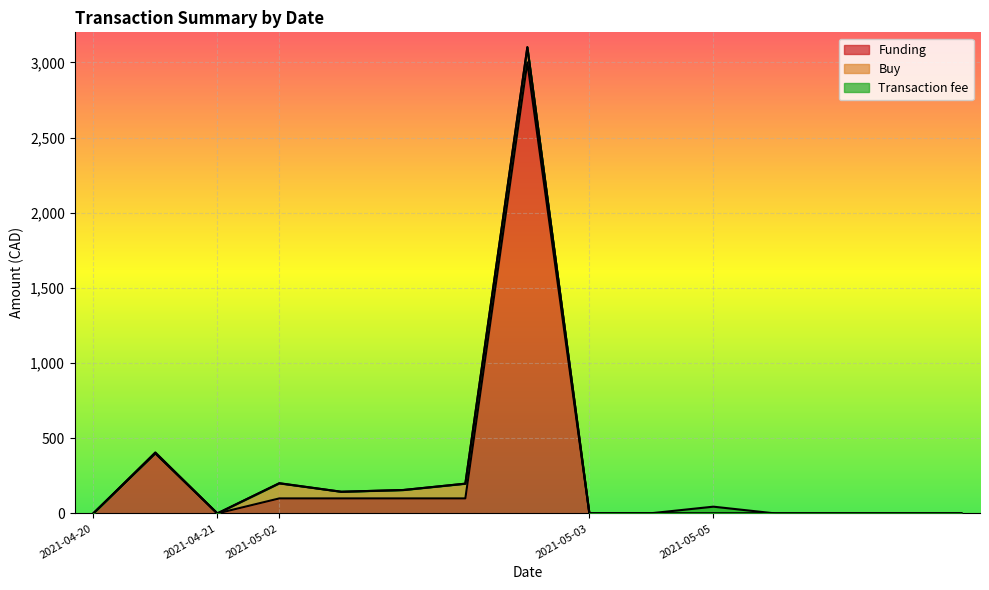

Reading left to right, list all the values displayed in this chart.

Funding: 2021-04-20=0.0	2021-04-20=400.0	2021-04-21=0.0	2021-05-02=100.0	2021-05-02=100.0	2021-05-02=100.0	2021-05-02=100.0	2021-05-02=3000.0	2021-05-03=0.0	2021-05-03=0.0	2021-05-05=0.0	2021-05-05=0.0	2021-05-05=0.0	2021-05-05=0.0	2021-05-05=0.0
Buy: 2021-04-20=0.0	2021-04-20=0.0	2021-04-21=0.0	2021-05-02=99.8	2021-05-02=44.2	2021-05-02=55.8	2021-05-02=98.0	2021-05-02=100.0	2021-05-03=0.0	2021-05-03=0.0	2021-05-05=0.0	2021-05-05=0.0	2021-05-05=0.0	2021-05-05=0.0	2021-05-05=0.0
Transaction fee: 2021-04-20=0.0	2021-04-20=6.0	2021-04-21=0.0	2021-05-02=1.5	2021-05-02=0.0	2021-05-02=0.0	2021-05-02=0.0	2021-05-02=1.5	2021-05-03=1.5	2021-05-03=1.5	2021-05-05=45.0	2021-05-05=0.0	2021-05-05=0.0	2021-05-05=0.0	2021-05-05=0.0